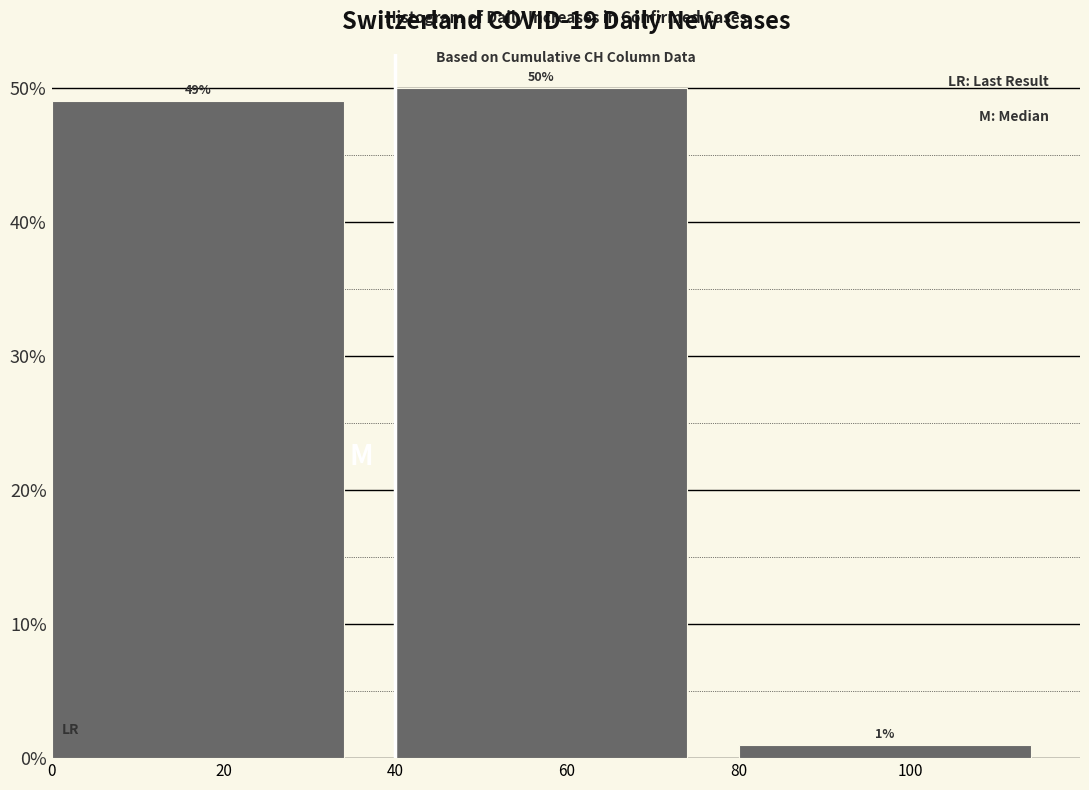

How tall is the bar that spans 0 to 40 on the x-axis?

49